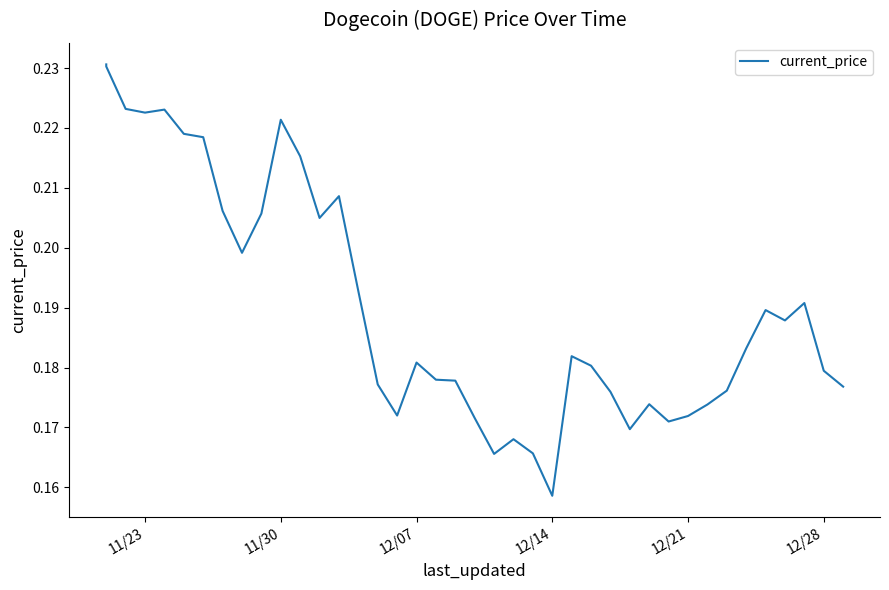

Reading left to right, list all the values displayed in this chart.

0.2	0.2	0.2	0.2	0.2	0.2	0.2	0.2	0.2	0.2	0.2	0.2	0.2	0.2	0.2	0.2	0.2	0.2	0.2	0.2	0.2	0.2	0.2	0.2	0.2	0.2	0.2	0.2	0.2	0.2	0.2	0.2	0.2	0.2	0.2	0.2	0.2	0.2	0.2	0.2